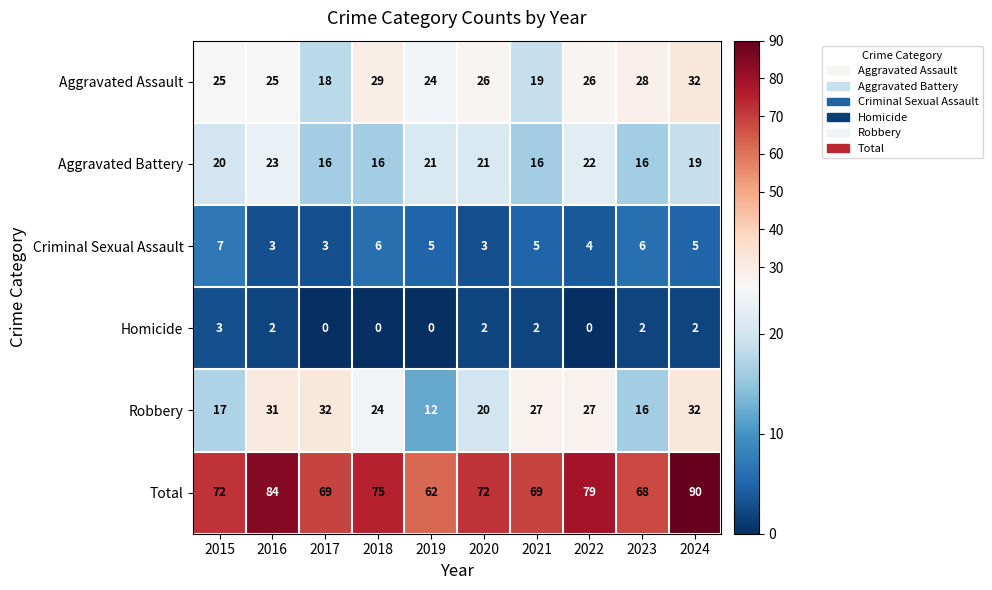

Where does the Robbery series first go above 27?

2016